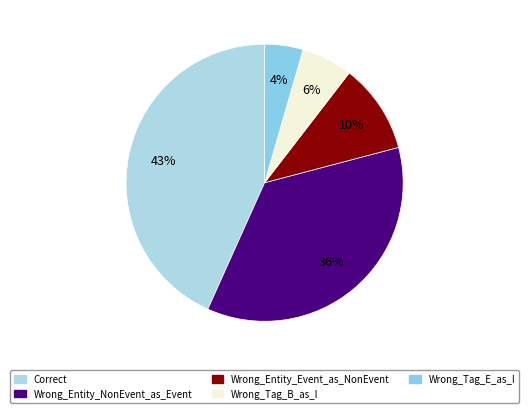

To the nearest percent, what percentage of the pie is Wrong_Tag_B_as_I?

6%